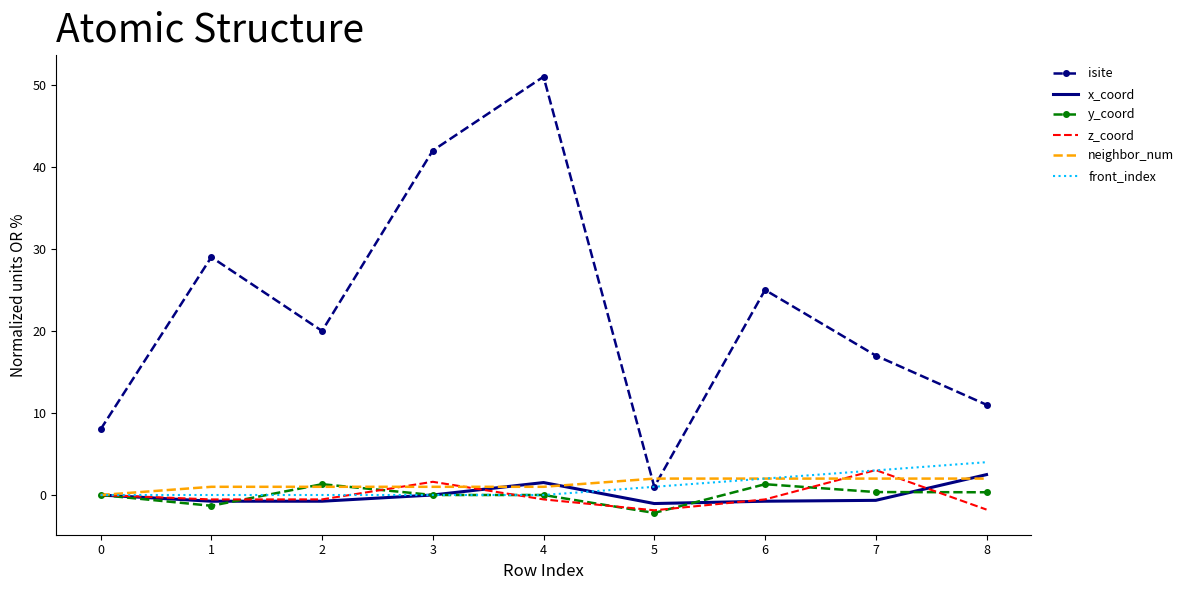

What is the maximum value for x_coord?

2.5